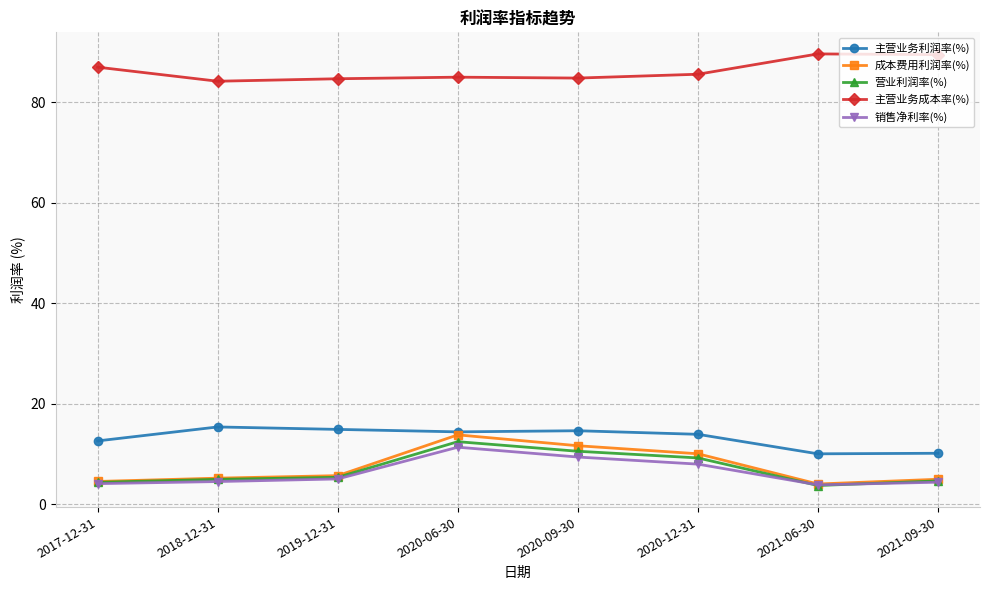

What is the total value across all series at 2021-09-30?

113.6